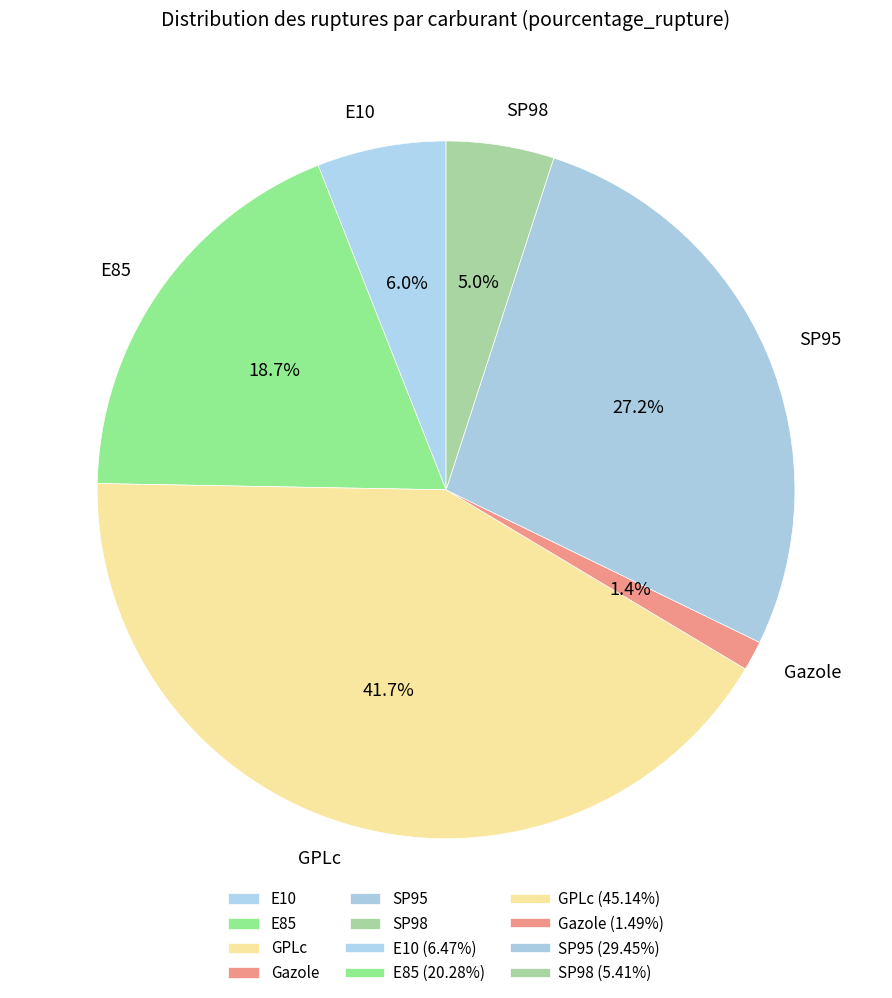

Which slice is the smallest?

Gazole